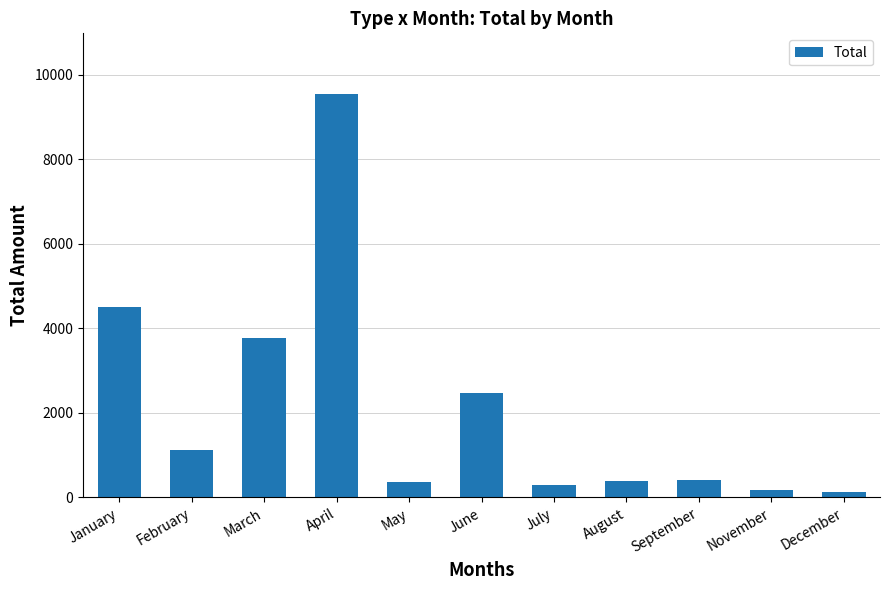

Where does the data first go above 422?

January